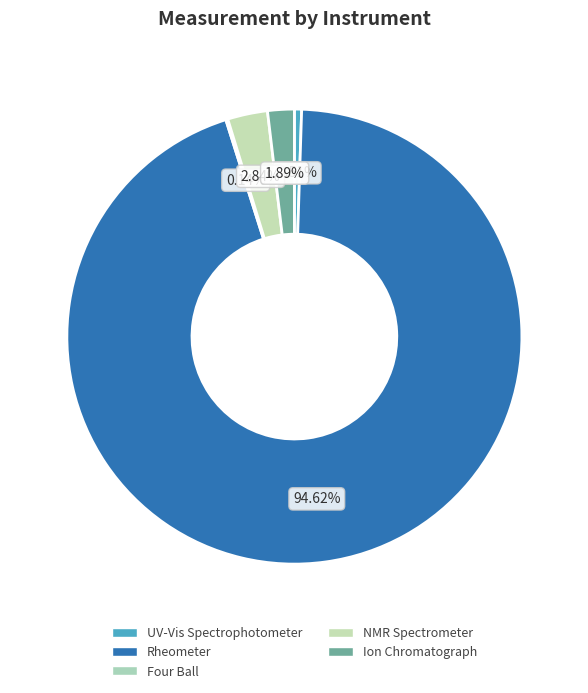

How many segments does this pie chart have?

5